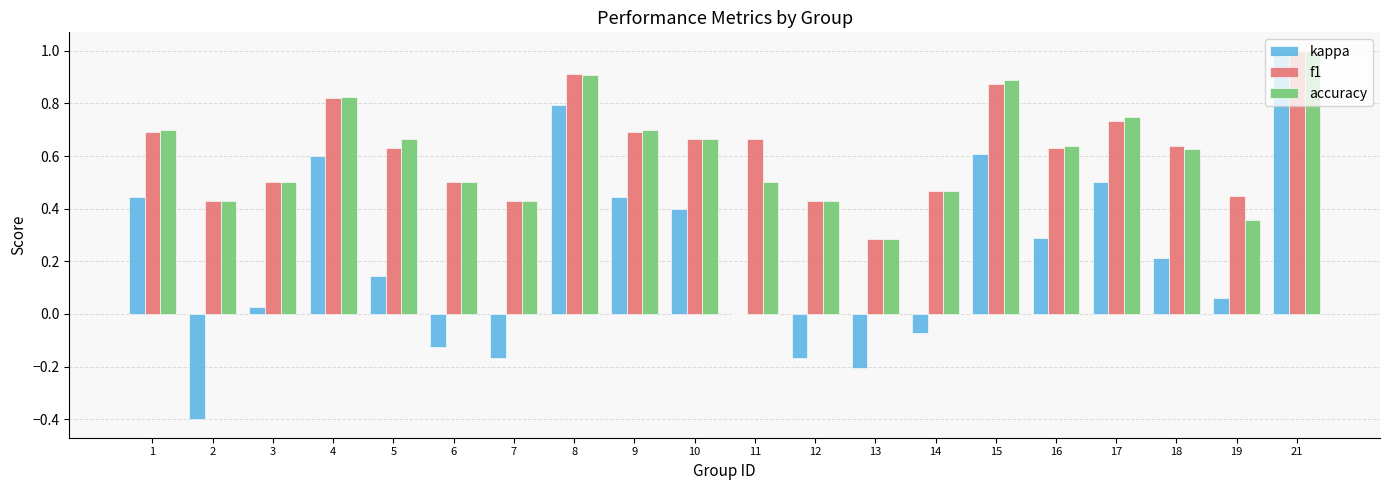

What is the sum of all kappa values?

4.4